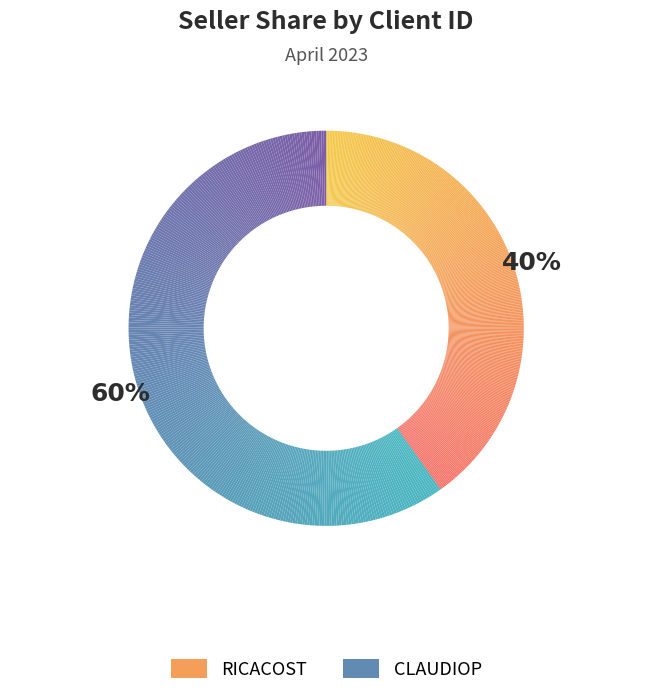

Is it true that RICACOST is 40% of the pie?

True